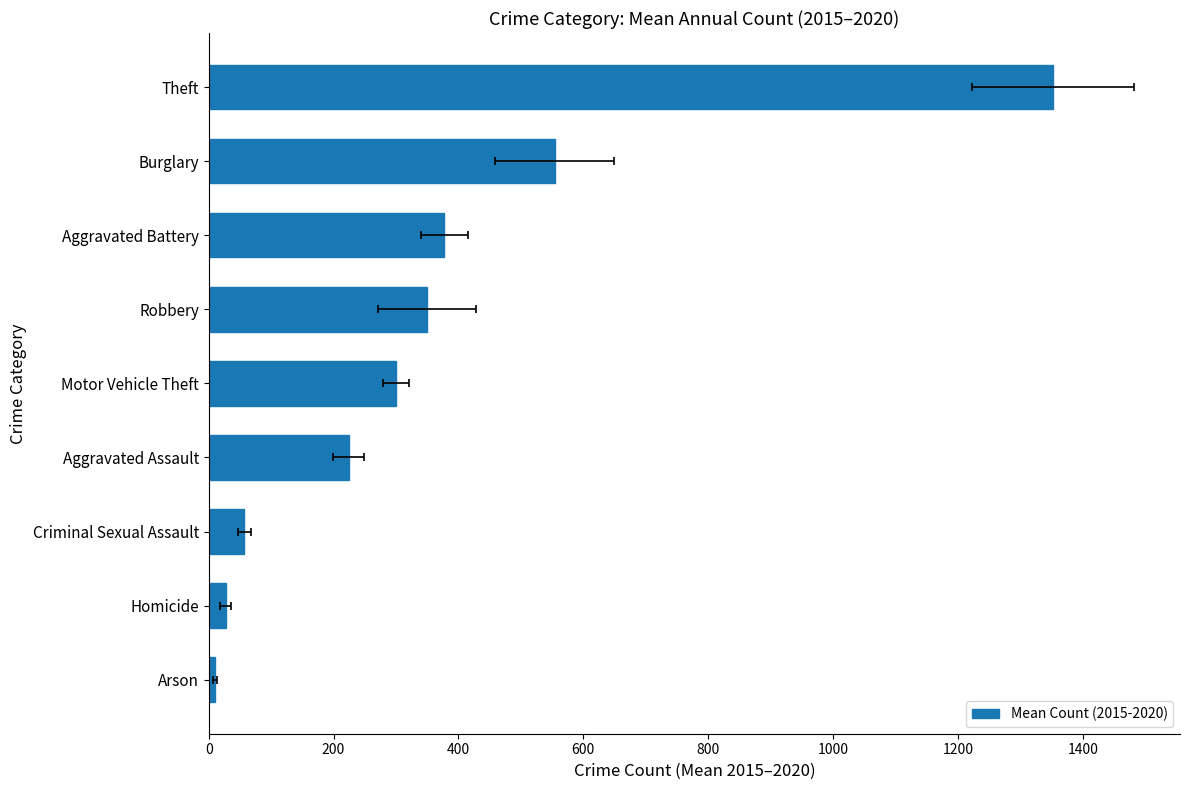

Does the chart contain stacked bars?

No